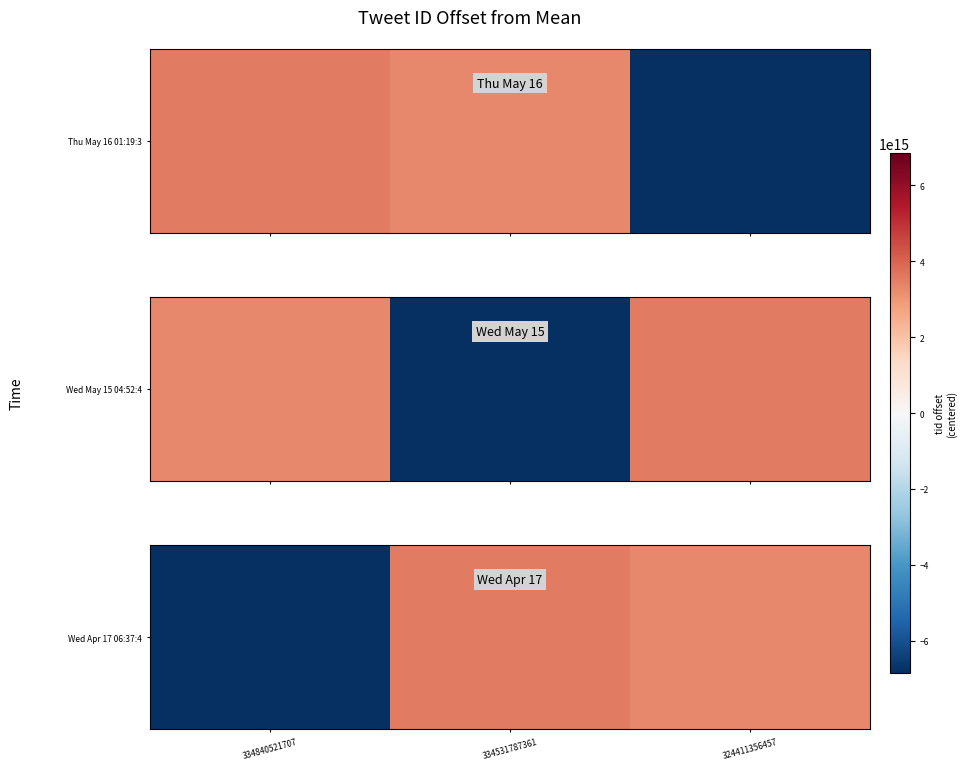

How many categories are shown in the chart?

3